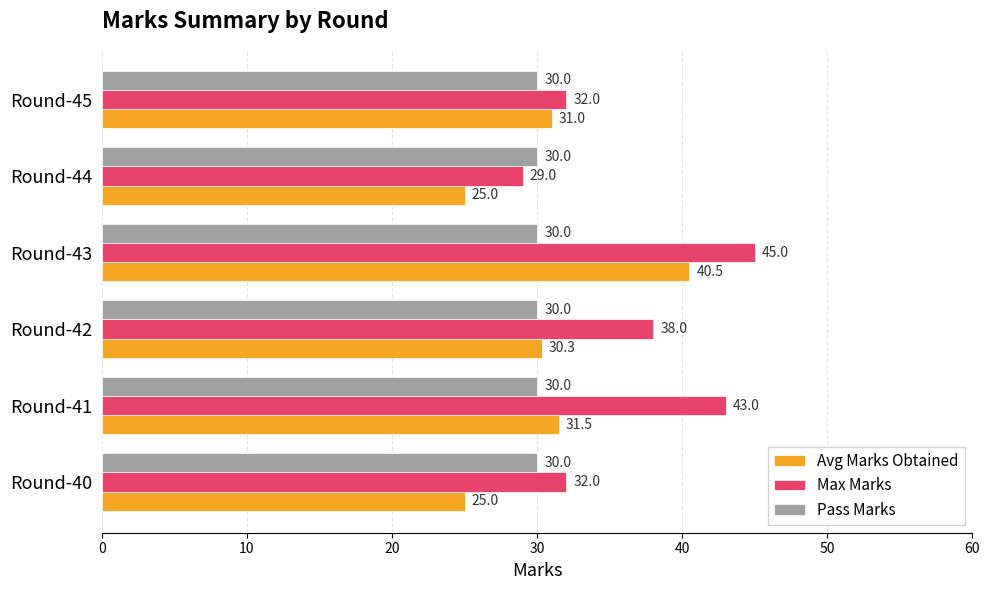

The value of Avg Marks Obtained at Round-40 is 25.0. True or false?

True